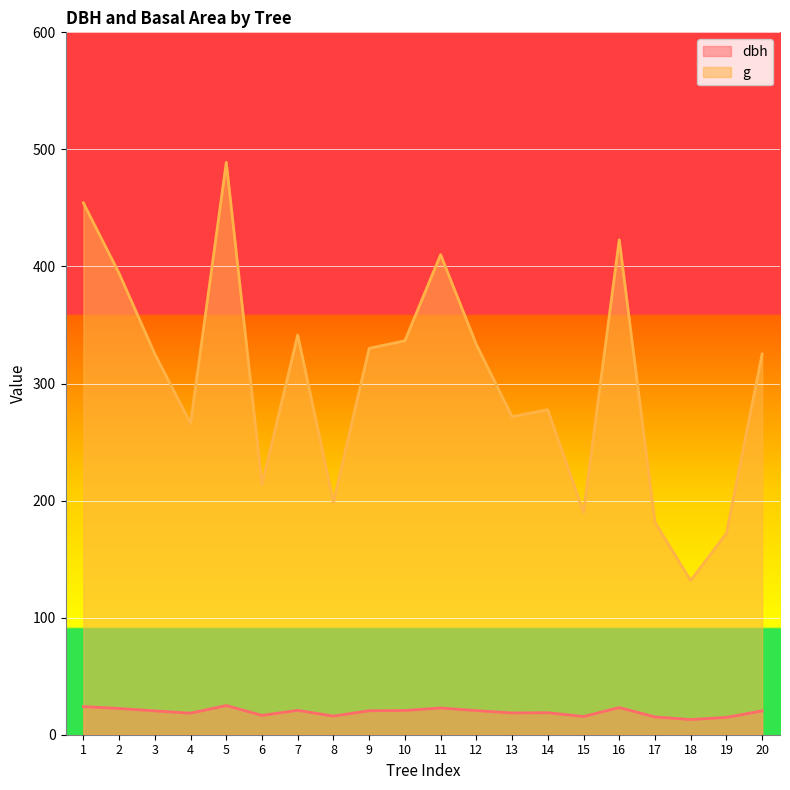

Reading left to right, extract all data points from this chart.

dbh: 1=24.1	2=22.4	3=20.4	4=18.4	5=24.9	6=16.5	7=20.9	8=15.9	9=20.5	10=20.7	11=22.9	12=20.6	13=18.6	14=18.8	15=15.6	16=23.2	17=15.2	18=12.9	19=14.8	20=20.4
g: 1=454.3	2=394.1	3=325.2	4=265.9	5=488.9	6=213.8	7=341.4	8=198.6	9=330.1	10=336.5	11=410.1	12=333.3	13=271.7	14=277.6	15=189.9	16=422.7	17=181.5	18=131.7	19=172.0	20=325.2